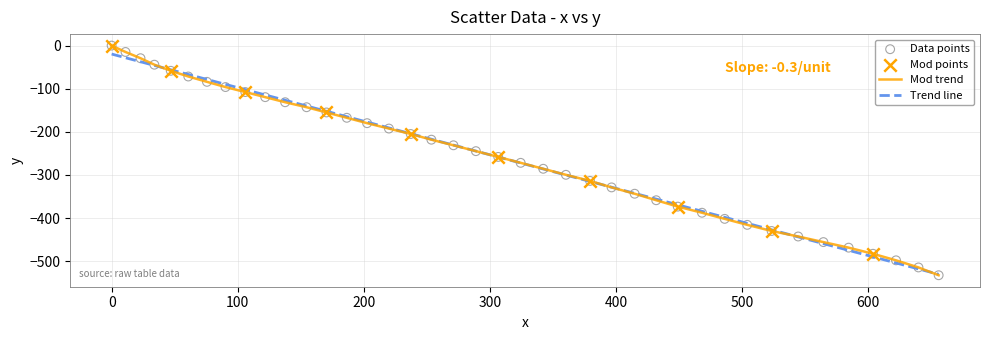

What is the lowest value of the Mod trend series?

-532.8